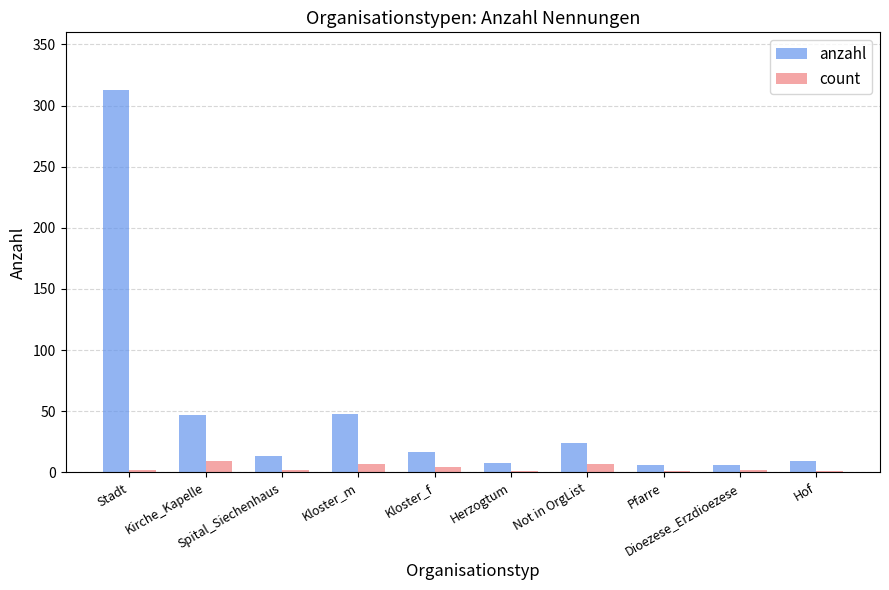

What is the spread (max minus min) of values at Not in OrgList?

17